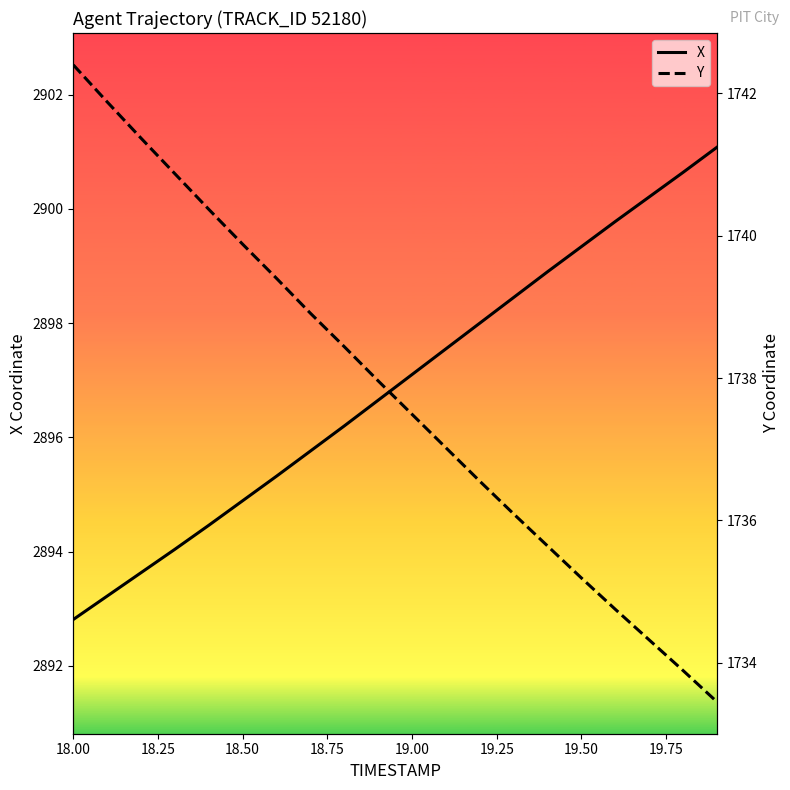

List the series in order of their overall mean, lowest first.

Y, X